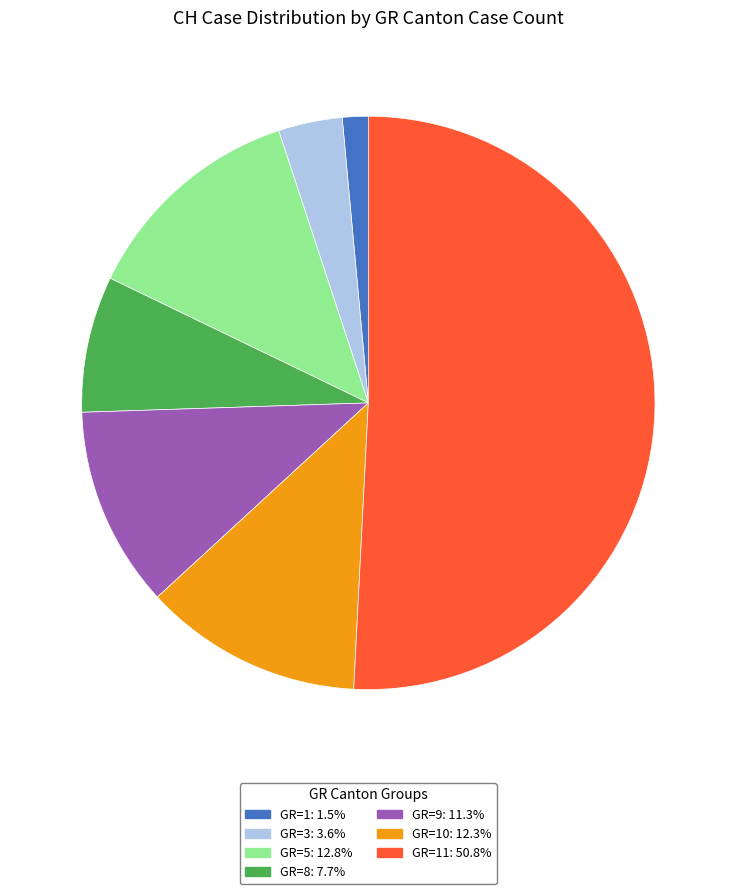

Is there a majority slice in this chart?

Yes